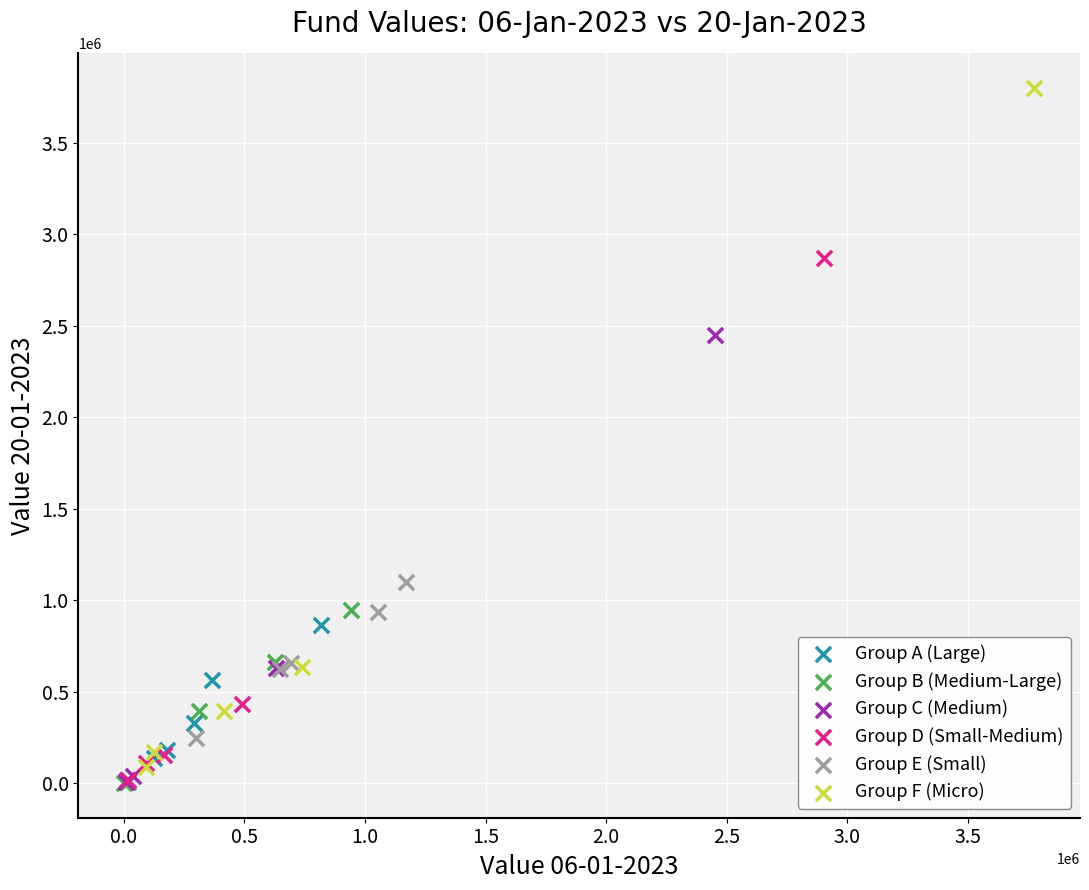

What are all the series names shown in the legend?

Group A (Large), Group B (Medium-Large), Group C (Medium), Group D (Small-Medium), Group E (Small), Group F (Micro)